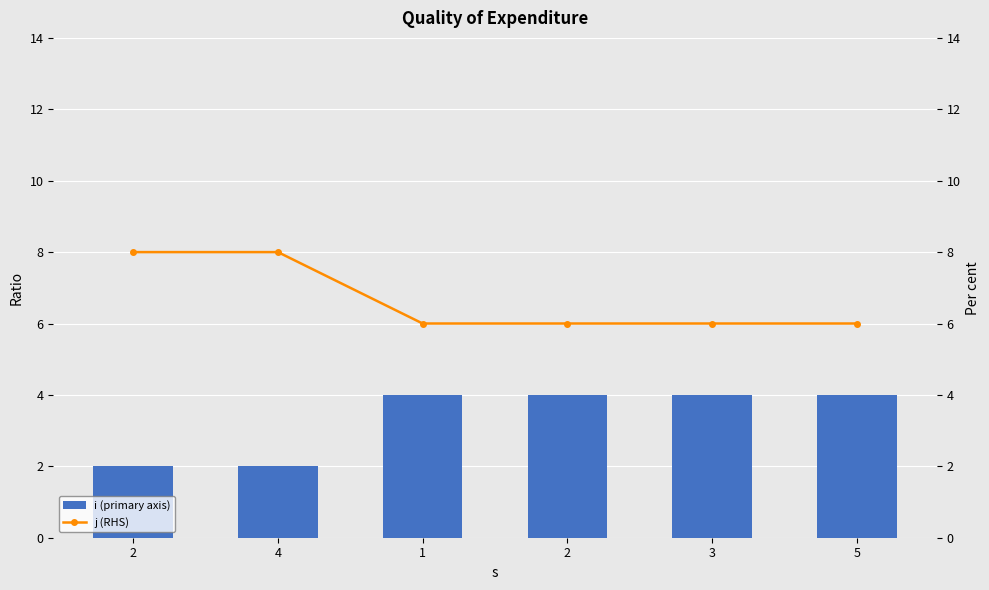

Is the value of j (RHS) at 4 greater than the value of i (primary axis) at 5?

Yes